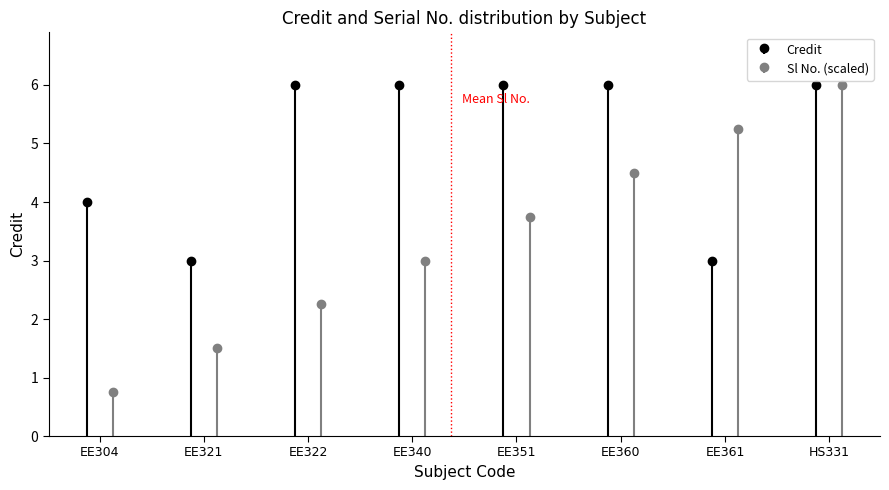

What is the sum of all Credit values?

40.0